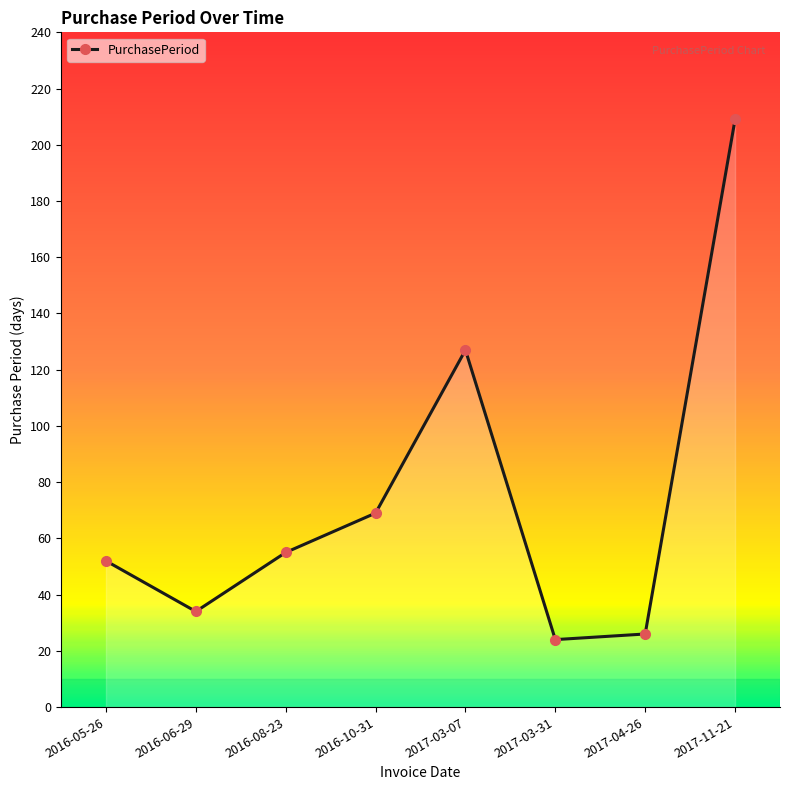

The chart shows a value of 209 at 2017-11-21. True or false?

True